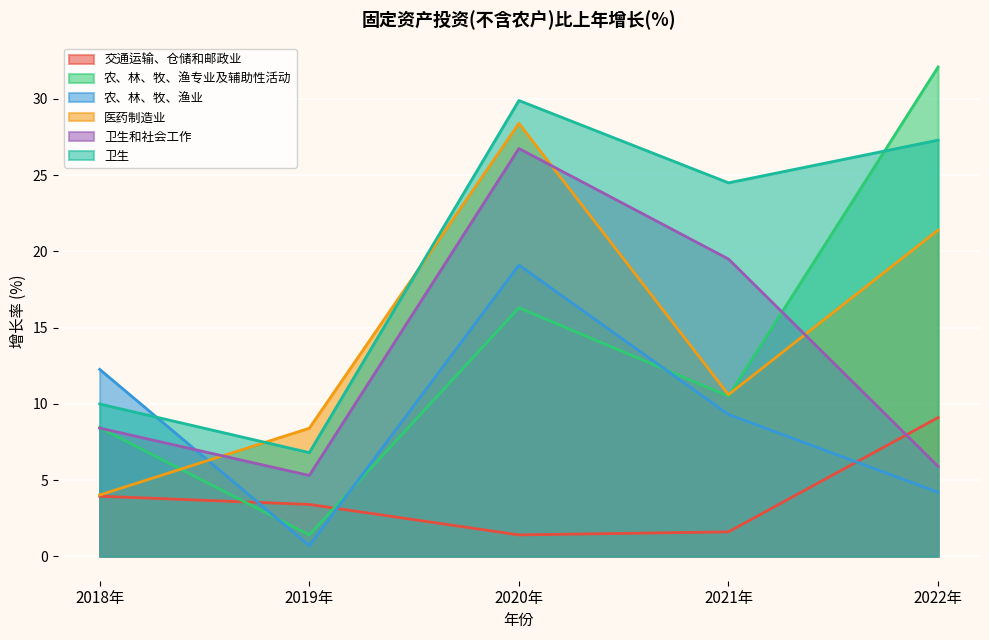

Where does the 医药制造业 series first go above 10?

2020年